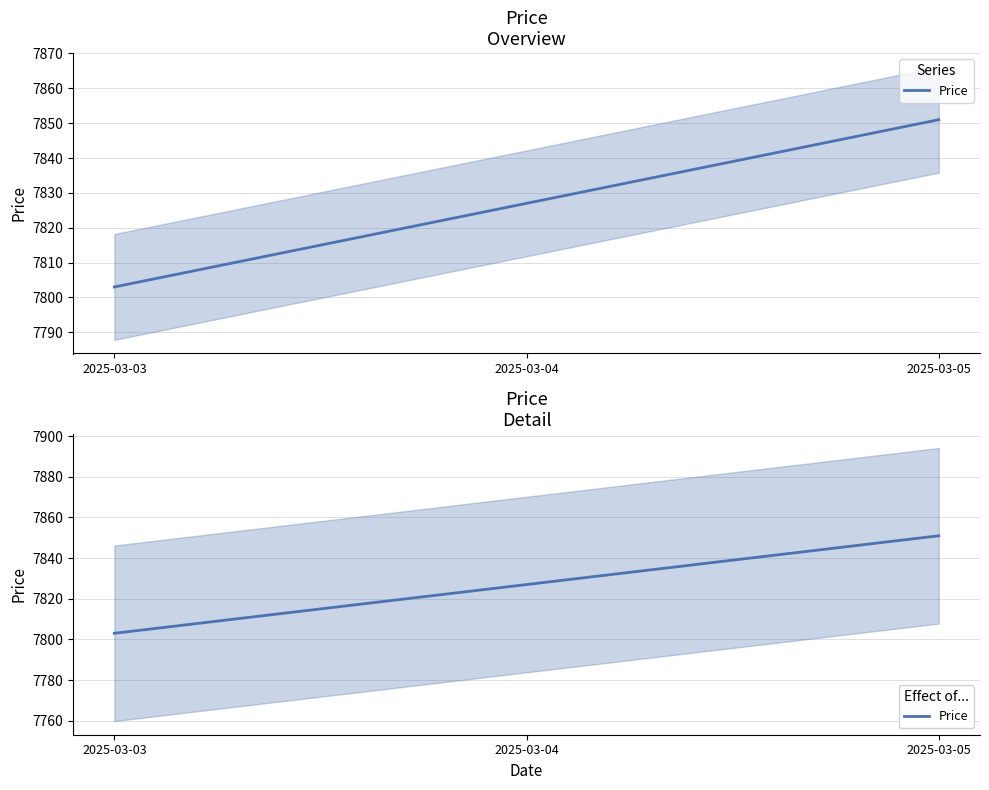

What is the value of the 2nd point from the left?

7827